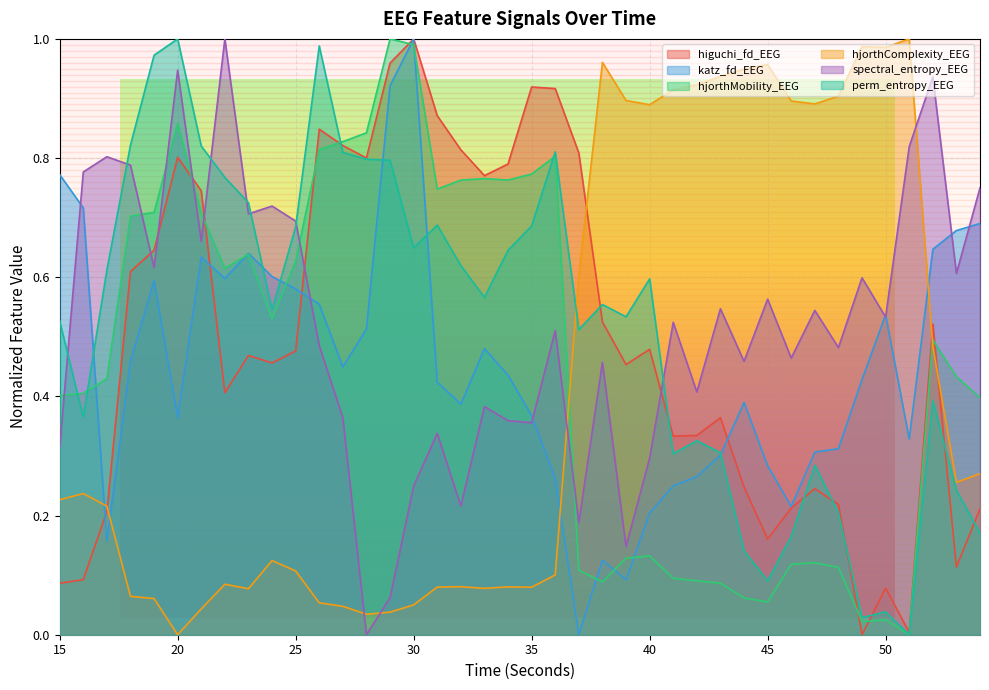

What is the difference between the maximum and minimum values in the higuchi_fd_EEG series?

1.0